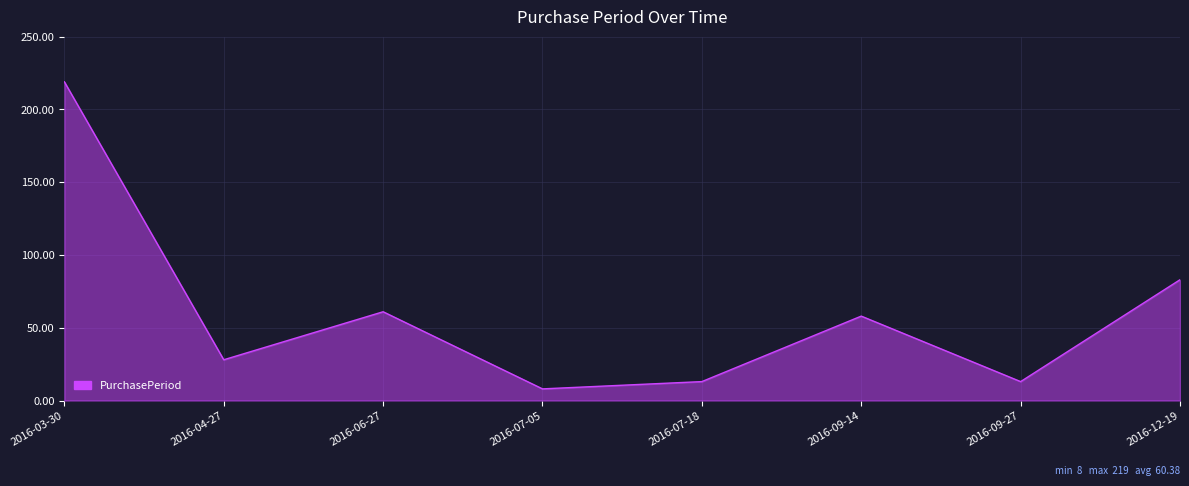

How many distinct data groups are displayed?

1